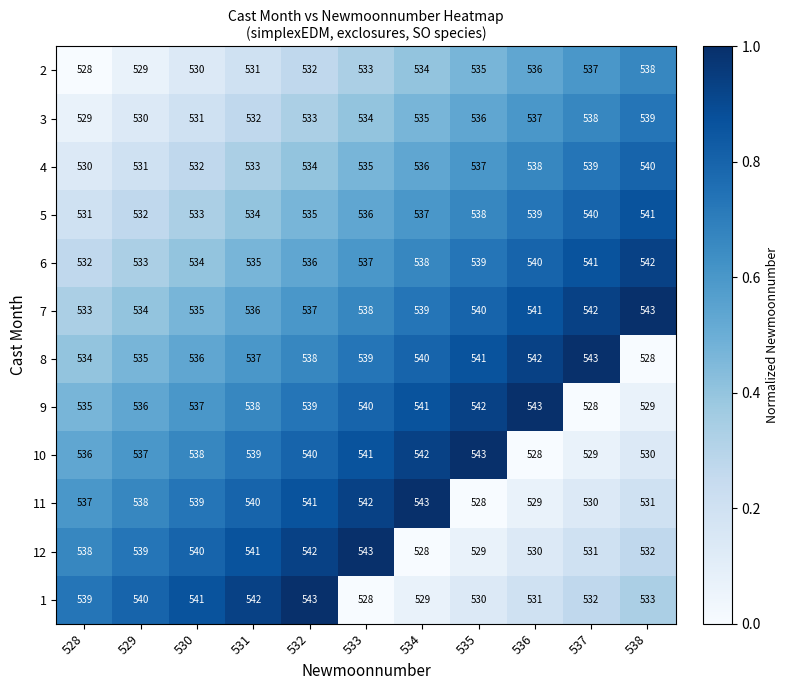

What value does the 6 series have at 538, to the nearest 5?

540